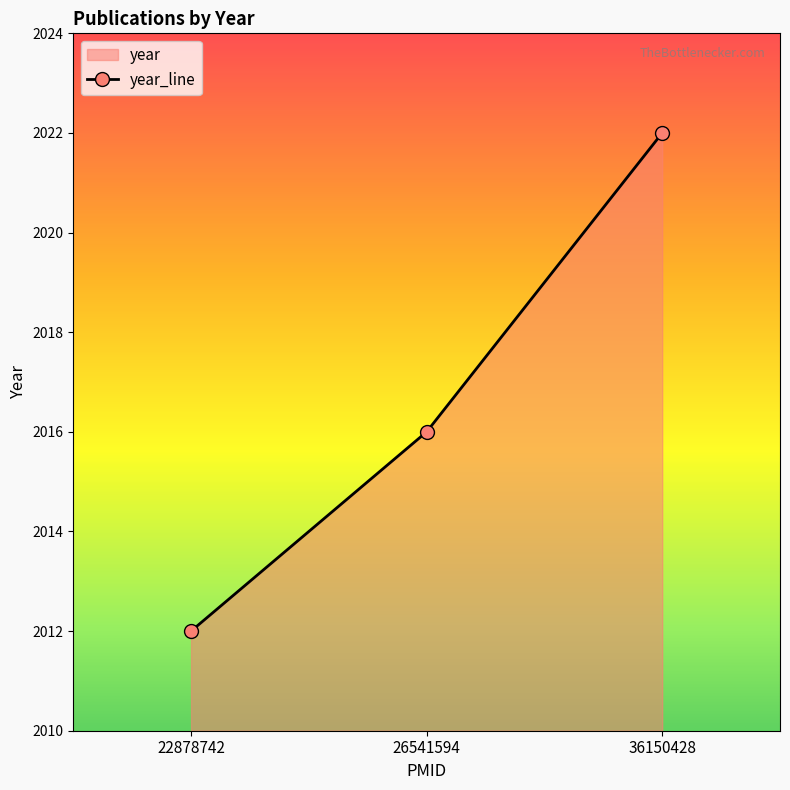

Approximately how many times larger is the value at 36150428 compared to 26541594?

1.0